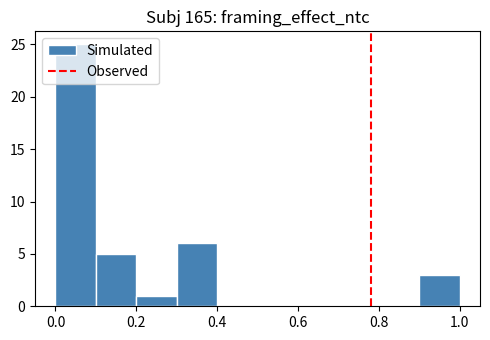

Reading left to right, transcribe this chart: for each bar, give the range it covers on the x-axis and its height. The values are not printed on the chart, so give them approximately, as read against the axis.

0.0 to 0.1: 25
0.1 to 0.2: 5
0.2 to 0.3: 1
0.3 to 0.4: 6
0.4 to 0.5: 0
0.5 to 0.6: 0
0.6 to 0.7: 0
0.7 to 0.8: 0
0.8 to 0.9: 0
0.9 to 1.0: 3